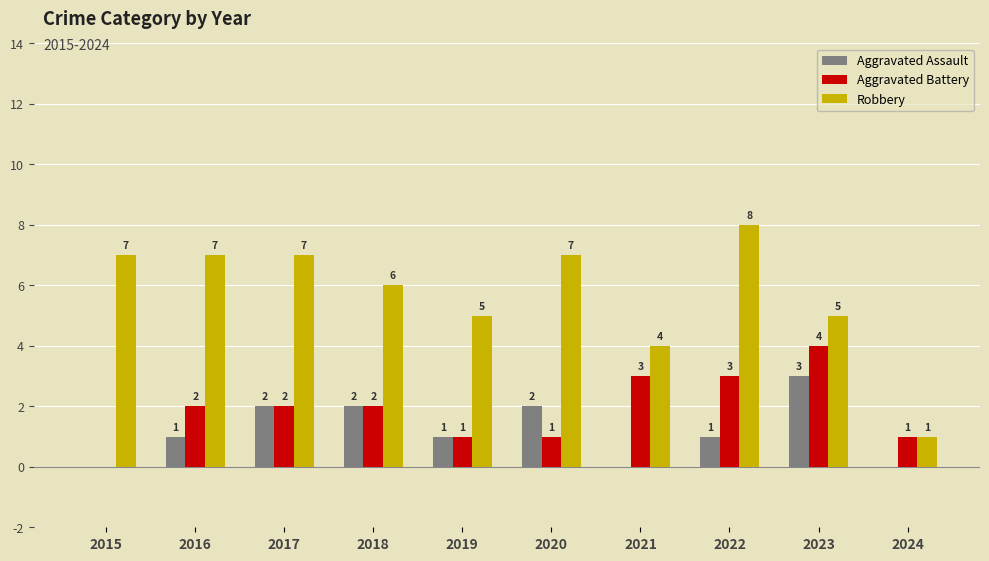

Which series has the largest total across all categories?

Robbery